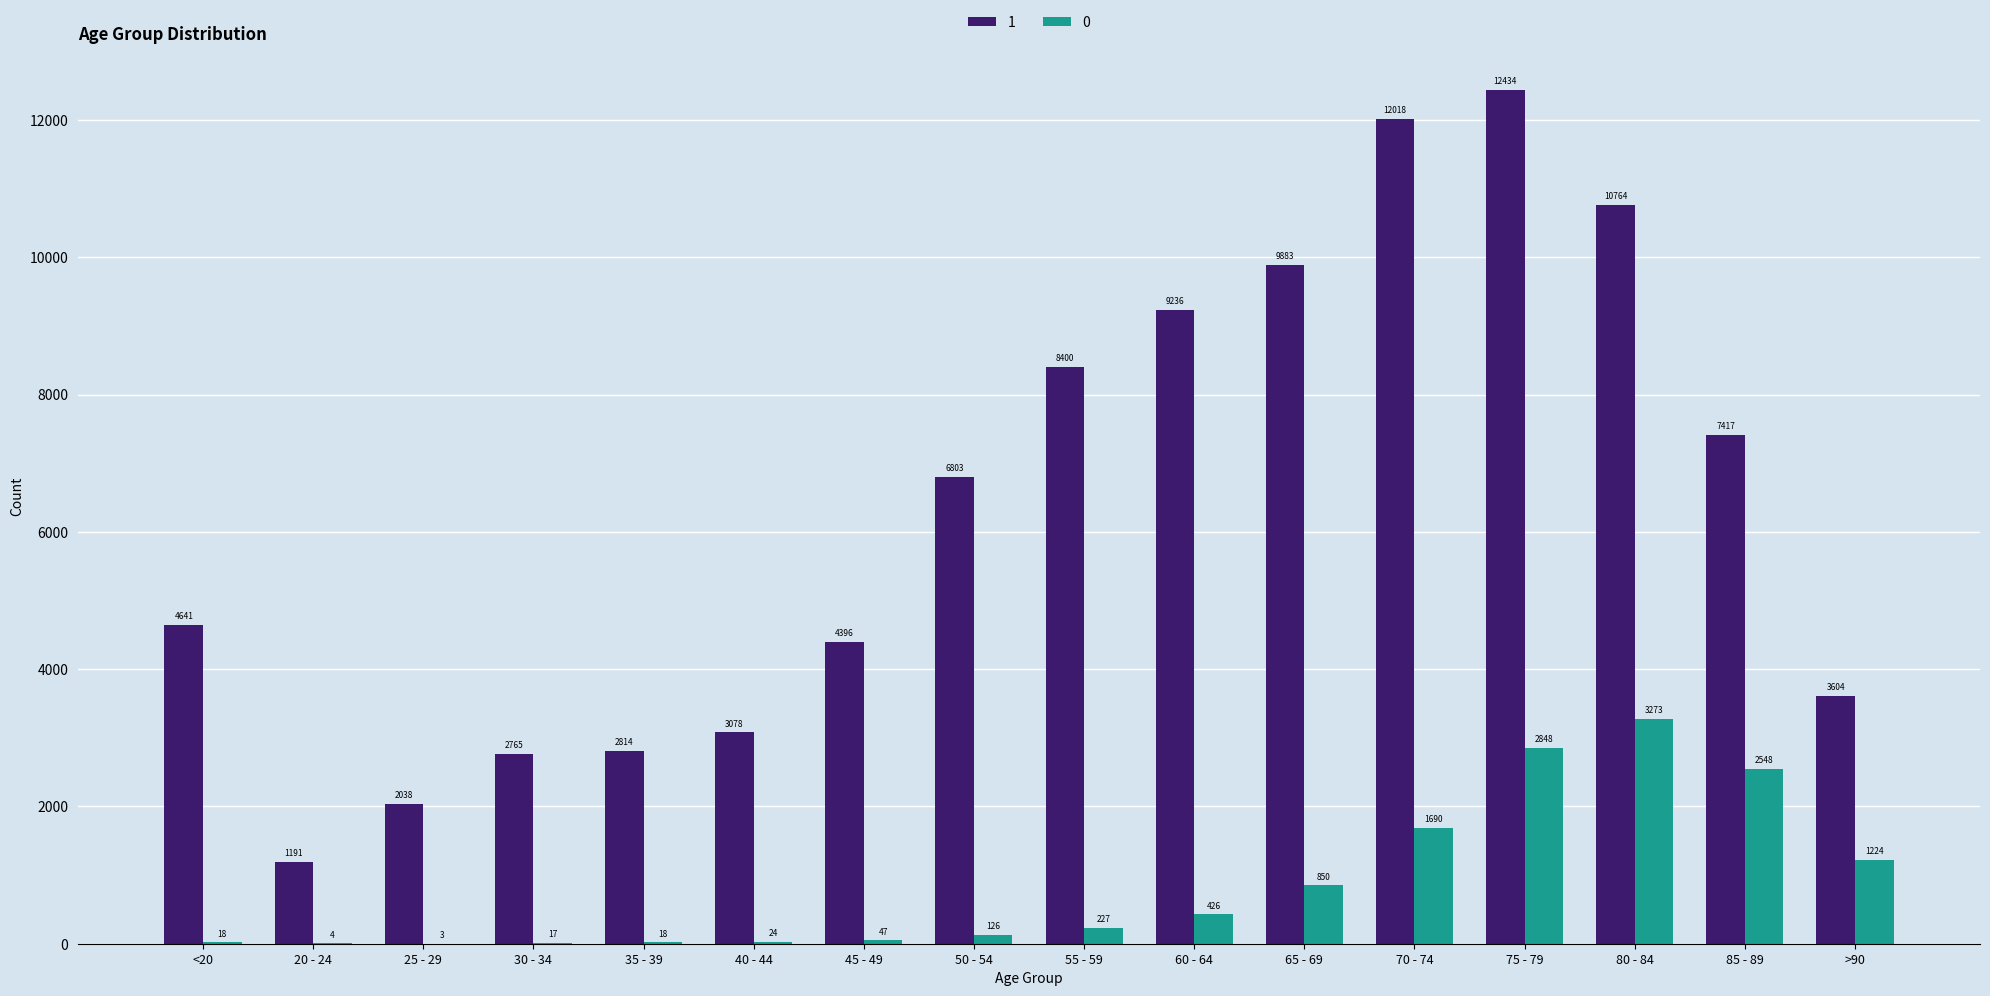

Which category has the highest value in the 0 series?

80 - 84